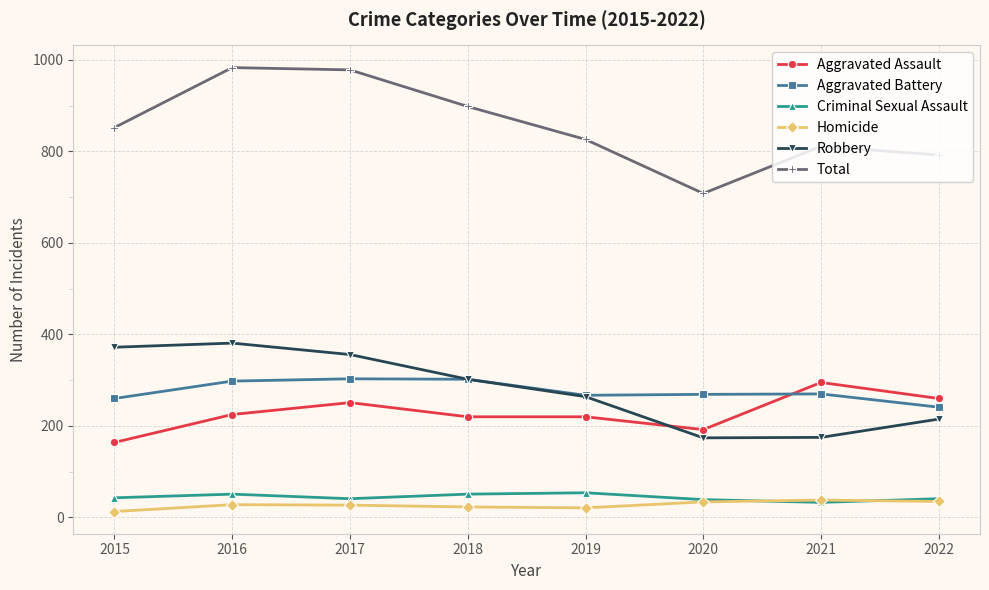

Where is the first local maximum for Aggravated Assault?

2017